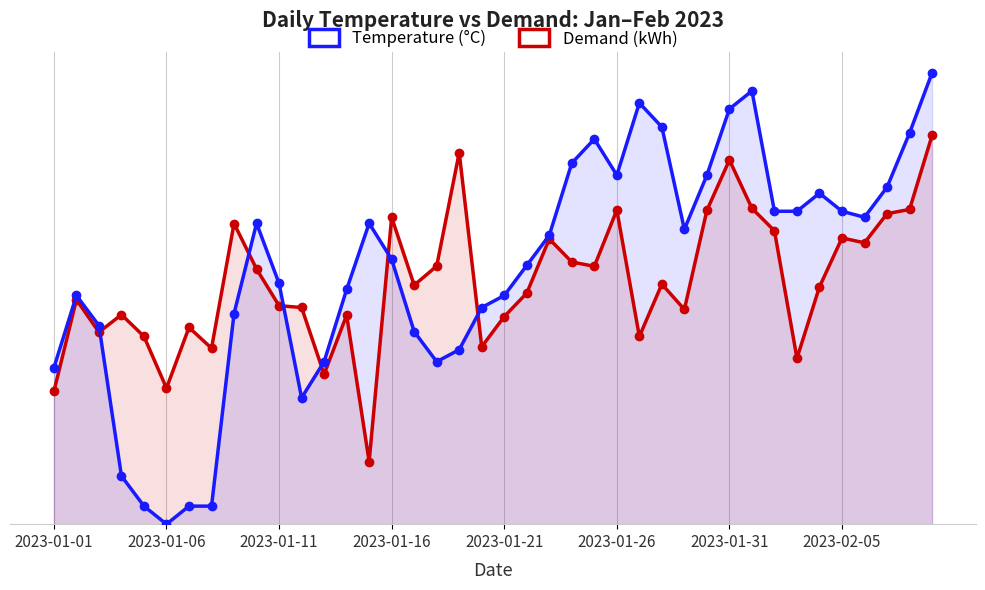

What is the difference between the highest and lowest values at 9?

21.9